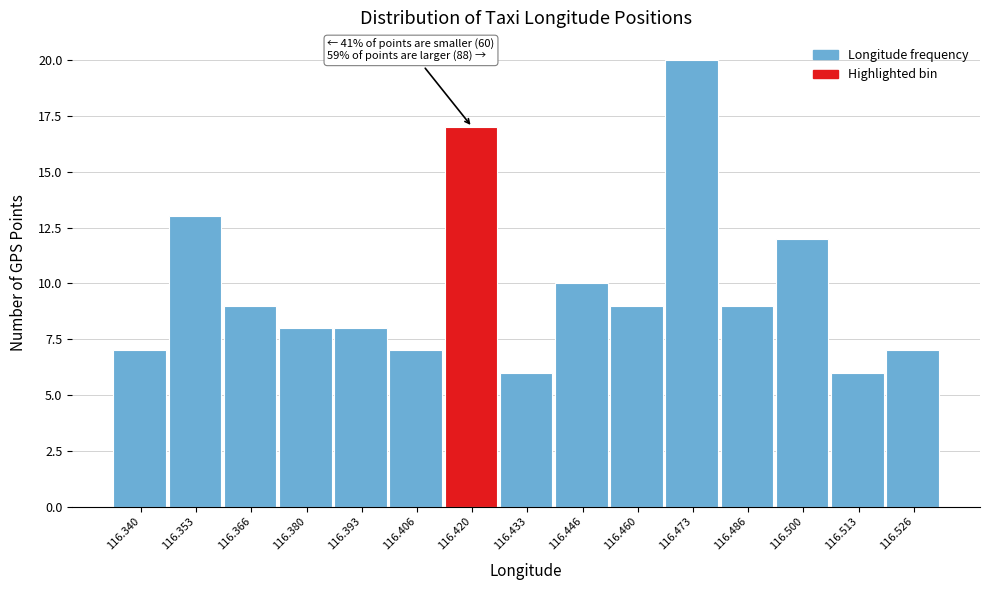

Over which range of the x-axis is the bar tallest?

116.466 to 116.480